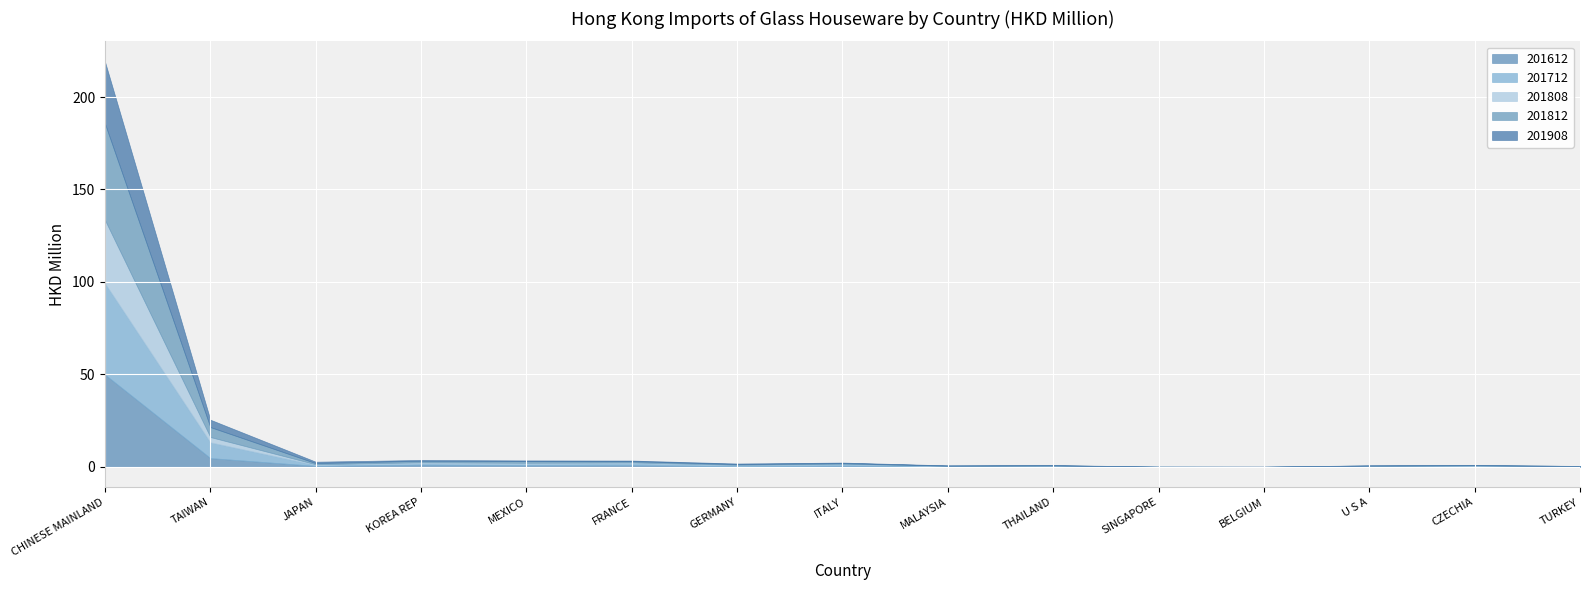

Reading left to right, list all the values displayed in this chart.

201612: 49.9	4.7	0.5	1.2	0.9	0.9	0.3	0.6	0.3	0.3	0.0	0.0	0.2	0.2	0.1
201712: 49.3	8.5	0.5	0.7	0.7	1.0	0.5	0.8	0.1	0.2	0.0	0.0	0.2	0.4	0.2
201808: 34.2	2.9	0.4	0.6	0.6	0.5	0.3	0.2	0.1	0.1	0.0	0.0	0.2	0.1	0.0
201812: 52.2	5.4	0.6	0.8	0.9	0.6	0.4	0.4	0.2	0.2	0.0	0.0	0.2	0.2	0.1
201908: 33.5	4.0	0.8	0.5	0.4	0.4	0.3	0.3	0.1	0.1	0.1	0.1	0.1	0.0	0.0